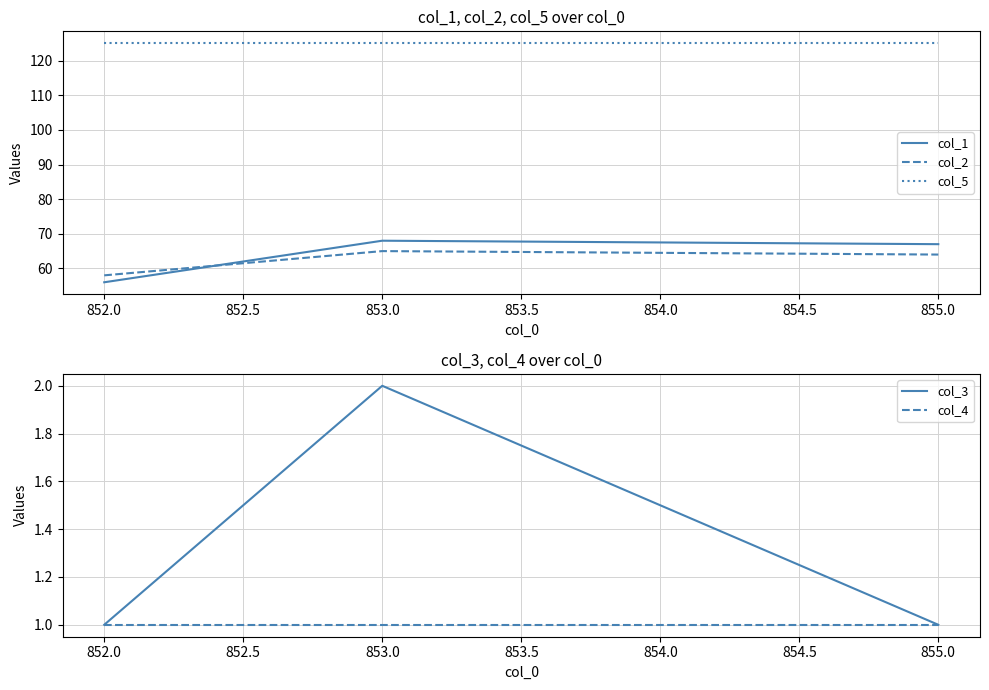

The value of col_4 at 855.0 is 2. True or false?

False